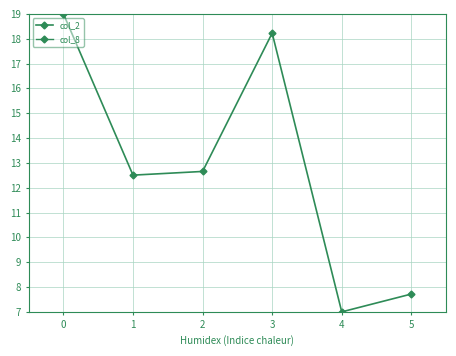

What is the lowest value of the col_2 series?

7.0